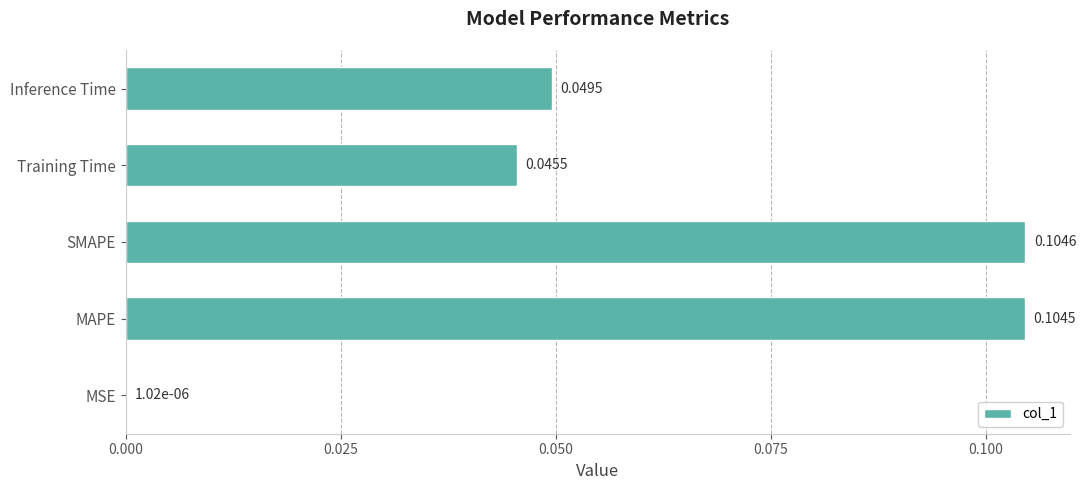

Which category has the highest value across all series?

SMAPE